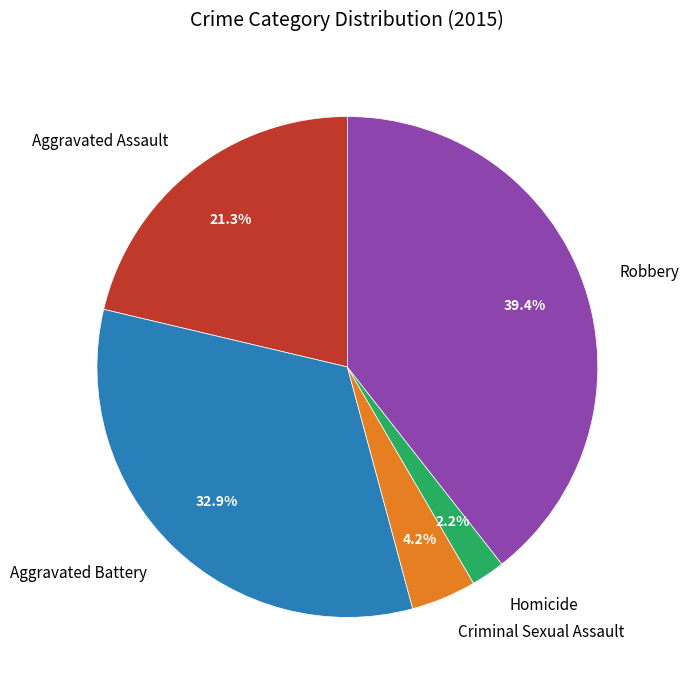

What is the largest slice in the pie chart?

Robbery